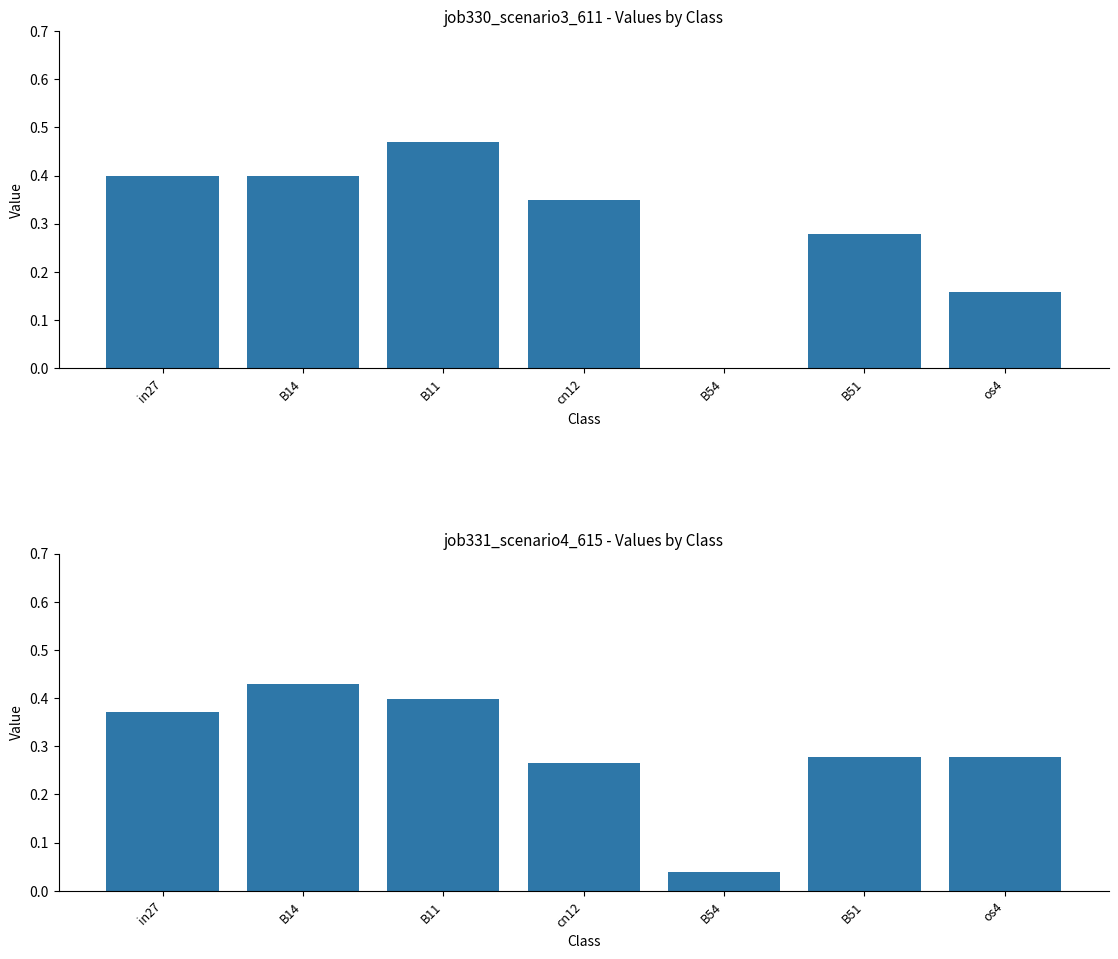

What is the difference between the job330_scenario3_611 values at os4 and in27?

0.2